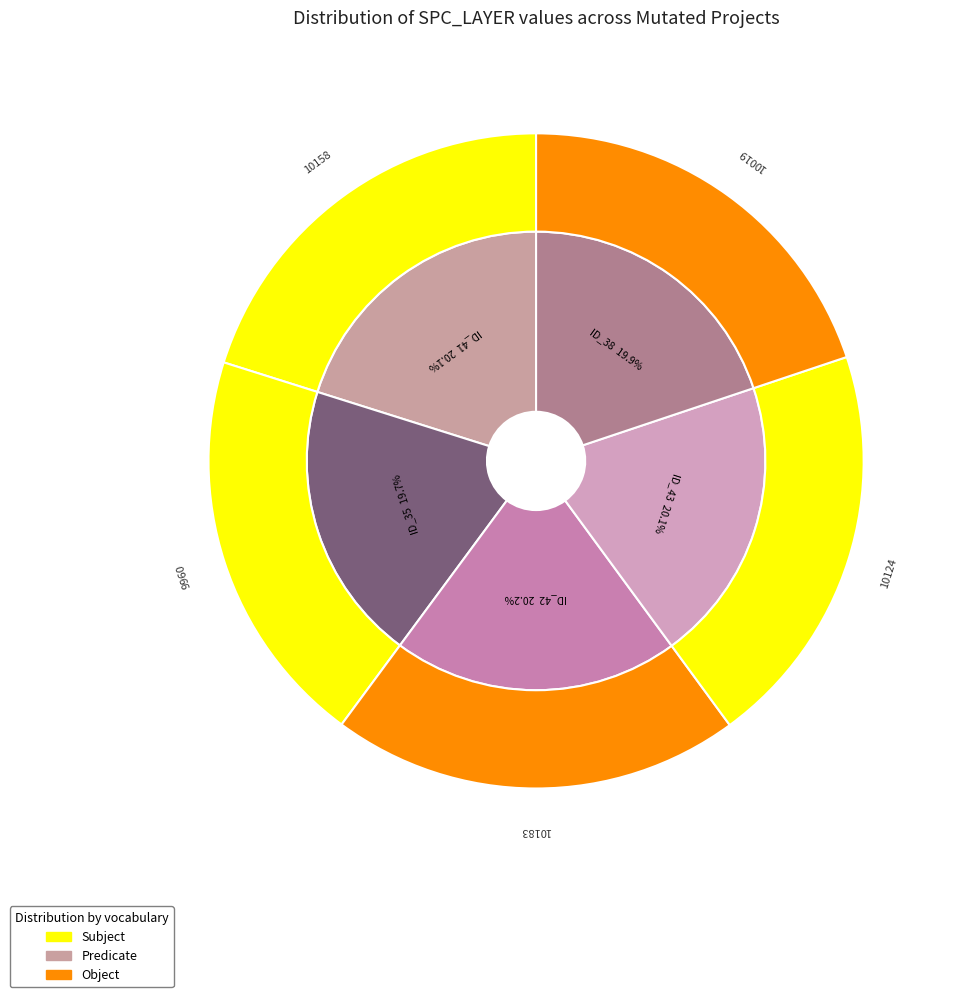

Count the number of slices in the pie.

5